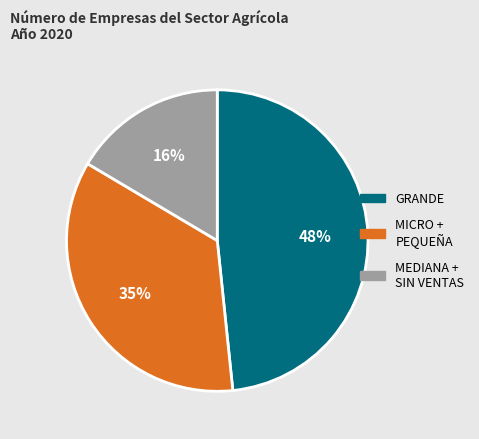

Is the sum of MICRO + PEQUEÑA and MEDIANA + SIN VENTAS greater than half?

Yes